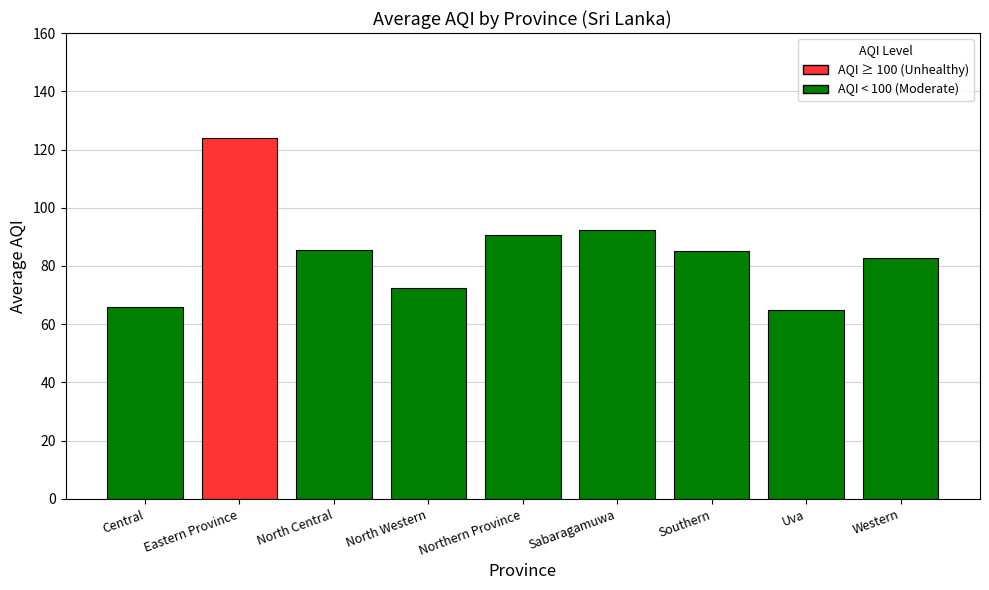

Which label corresponds to the largest value in the chart?

Eastern Province